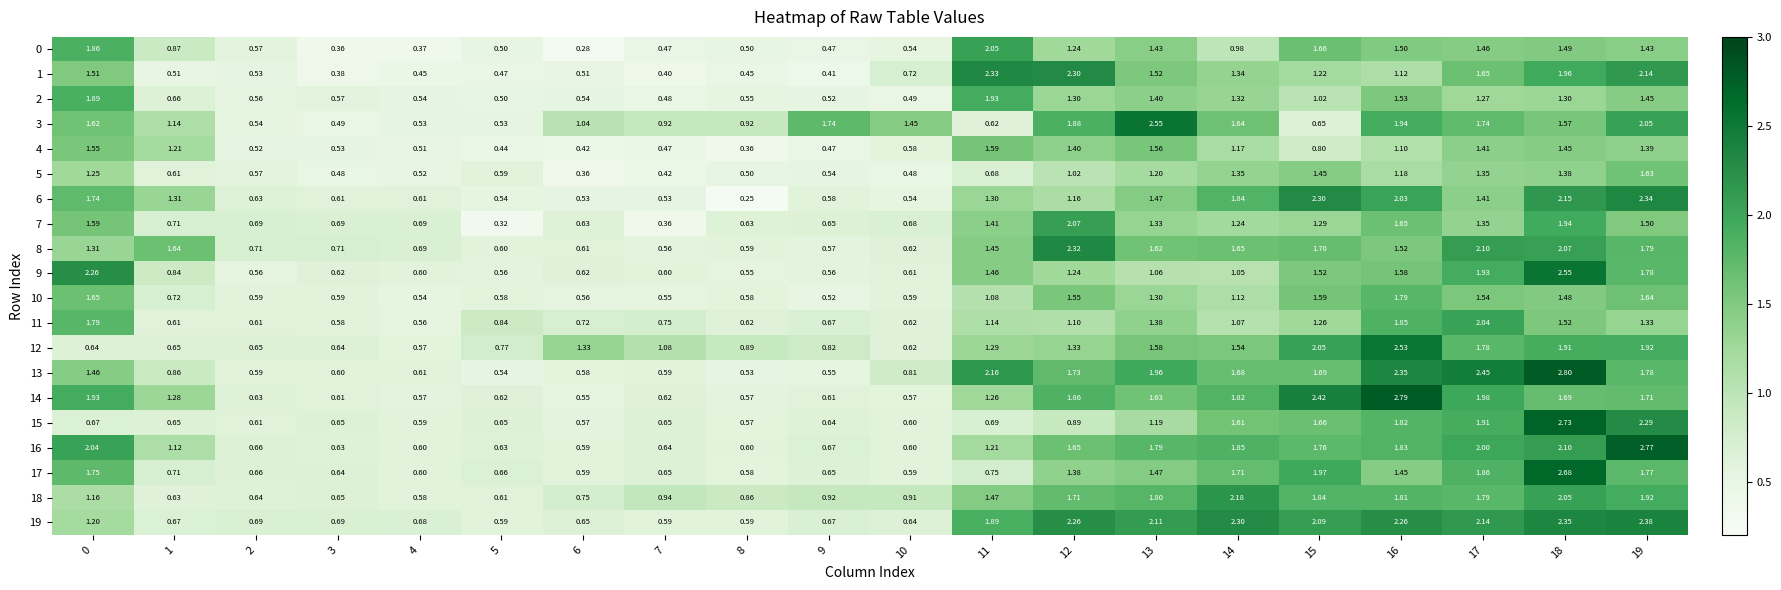

Is the value of 19 at 4 greater than the value of 8 at 5?

Yes